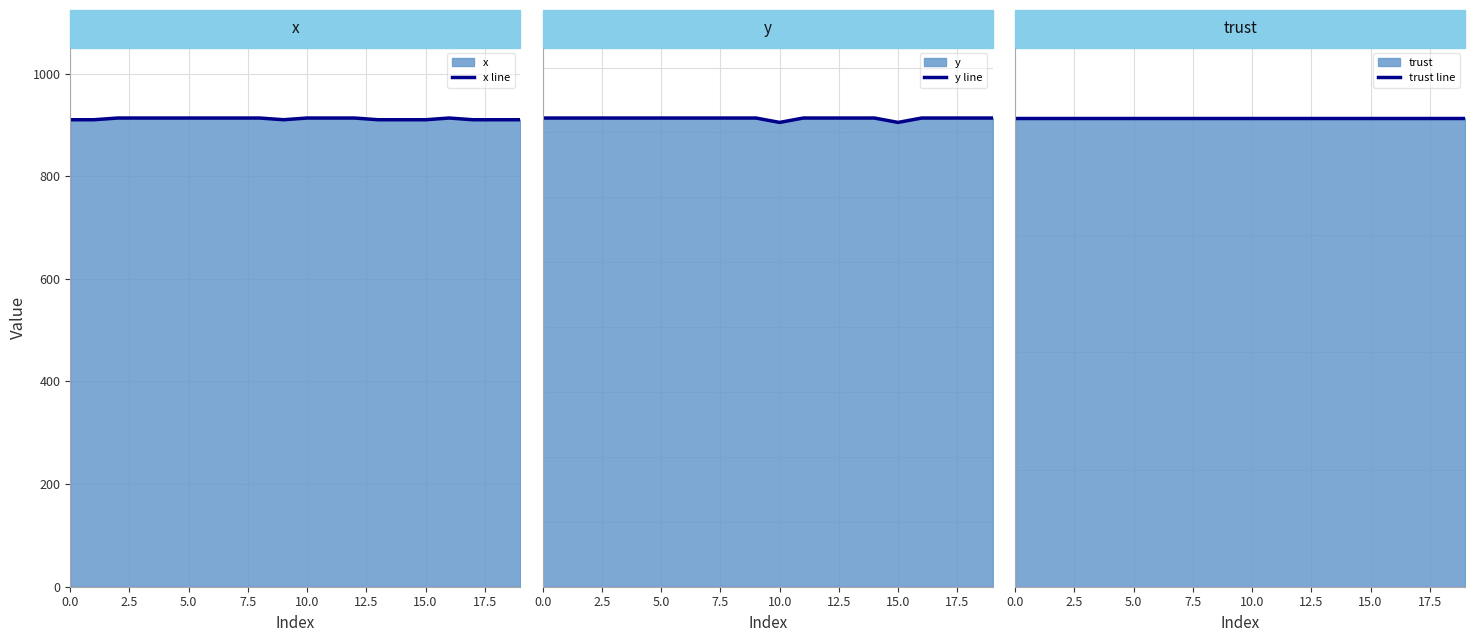

The x line series shows 1275.9 at 12. True or false?

False